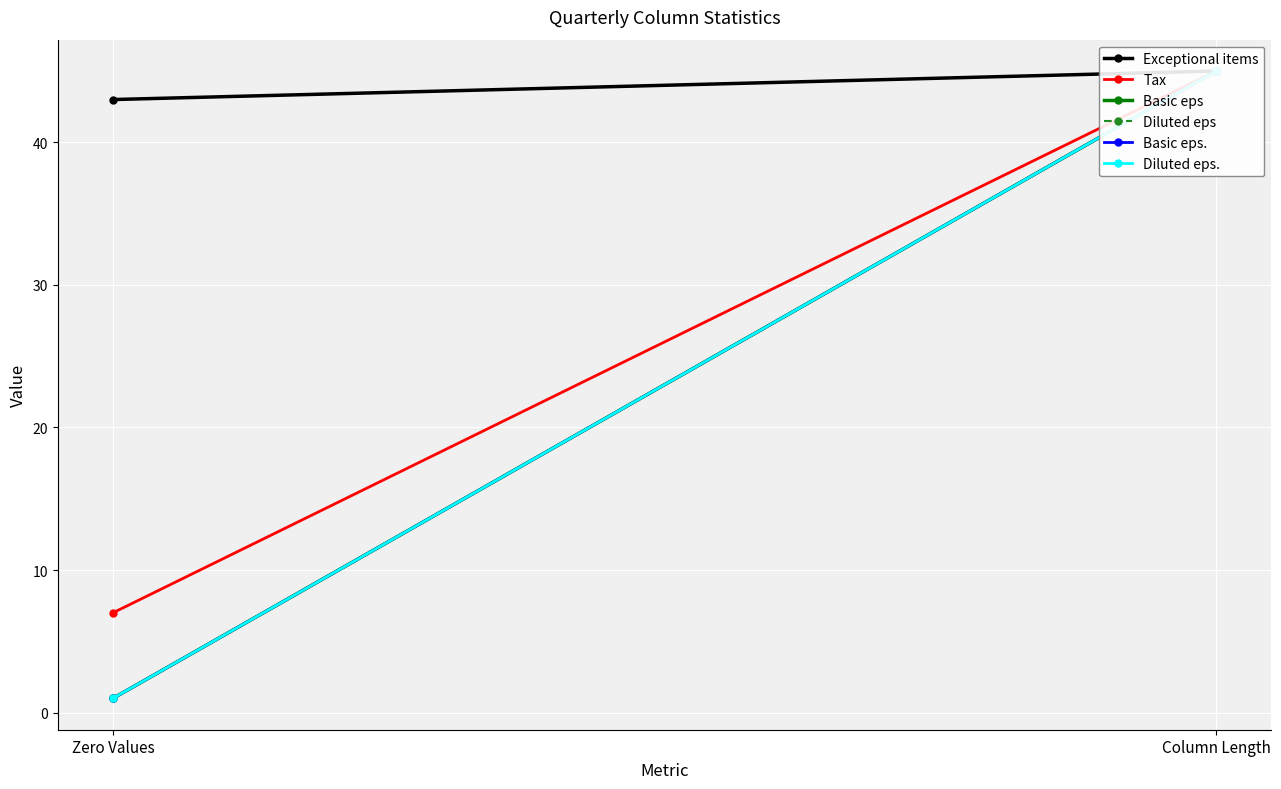

What are all the series names shown in the legend?

Exceptional items, Tax, Basic eps, Diluted eps, Basic eps., Diluted eps.